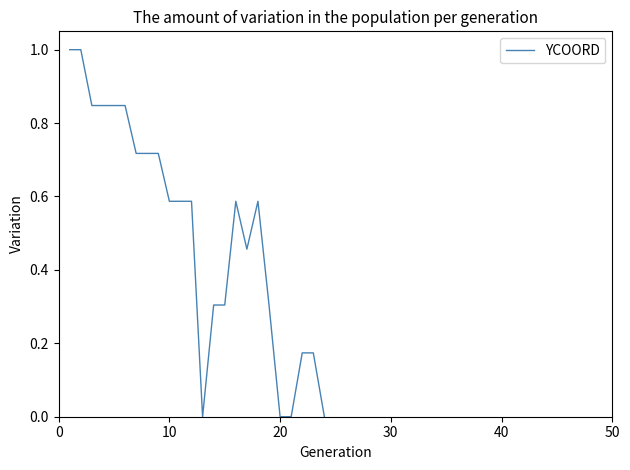

What is the difference between the maximum and minimum values?

1.0